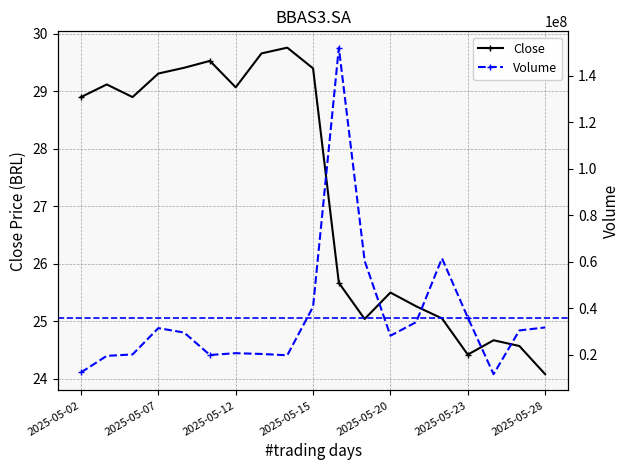

What position from the right is 11?

8